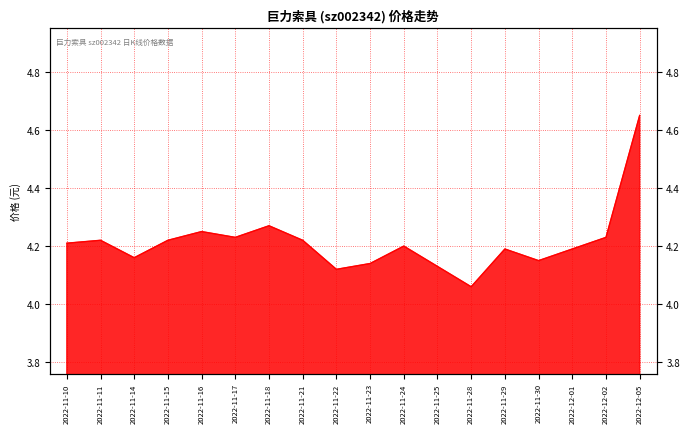

Rank the categories by value from highest to lowest.

2022-12-05, 2022-11-18, 2022-11-16, 2022-11-17, 2022-12-02, 2022-11-11, 2022-11-15, 2022-11-21, 2022-11-10, 2022-11-24, 2022-11-29, 2022-12-01, 2022-11-14, 2022-11-30, 2022-11-23, 2022-11-25, 2022-11-22, 2022-11-28